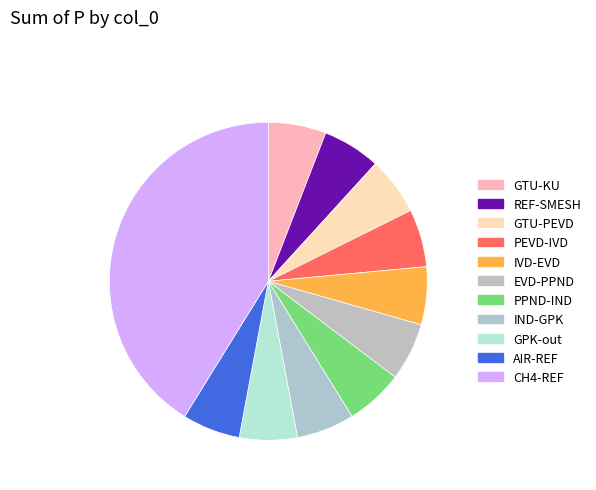

To the nearest percent, what portion does CH4-REF represent?

41%